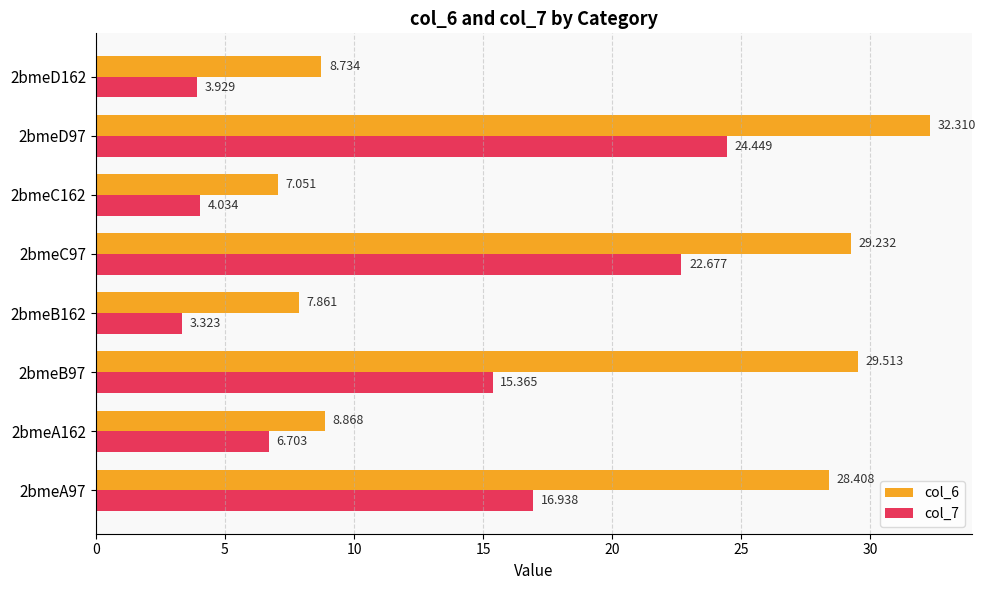

At how many categories does at least one series exceed 8?

6